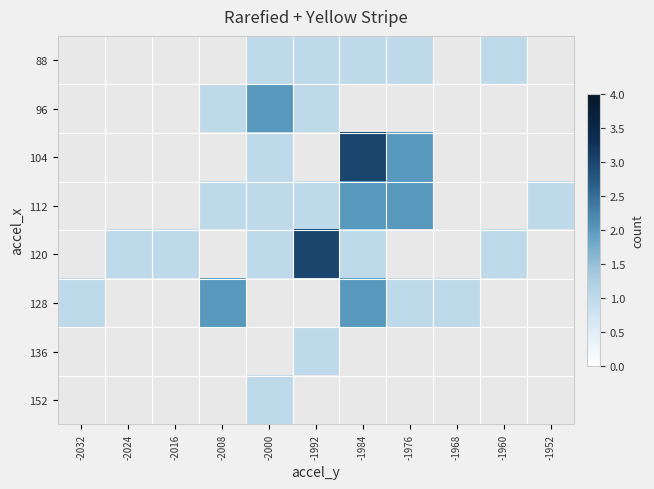

At which category does the chart reach its minimum across all series?

-2032